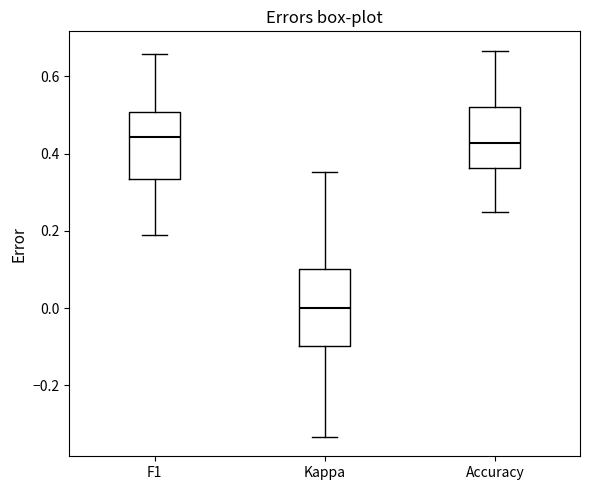

Reading left to right, read every box against the y-axis: the position of its median line, the range the box covers, and the ends of its whiskers. The values are not printed on the chart, so give them approximately, as read against the axis.

F1: median 0.44, box 0.34 to 0.50, whiskers 0.20 to 0.66
Kappa: median 0.00, box -0.10 to 0.10, whiskers -0.34 to 0.36
Accuracy: median 0.42, box 0.36 to 0.52, whiskers 0.26 to 0.66